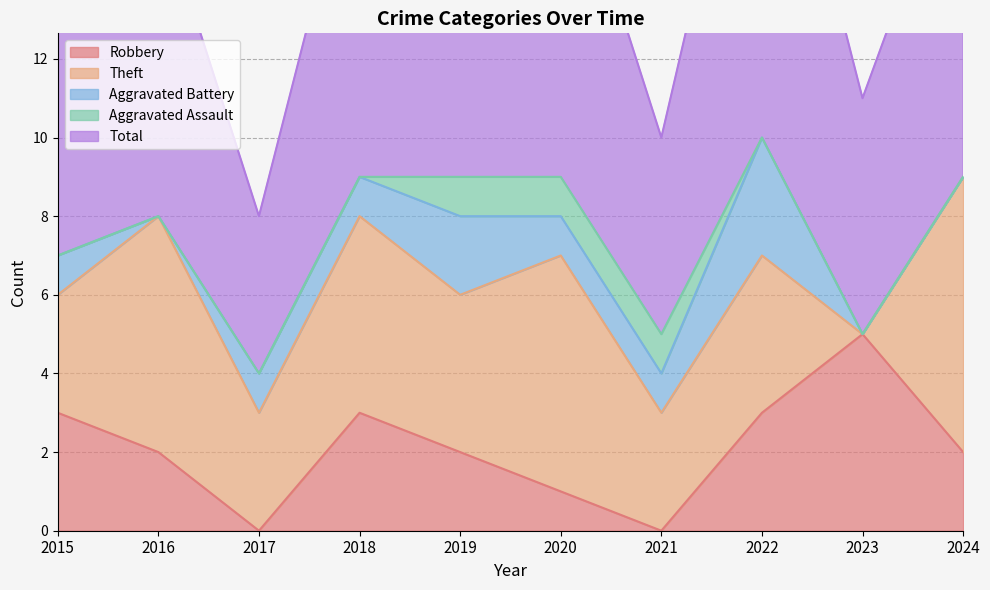

What is the average value of the Theft series?

4